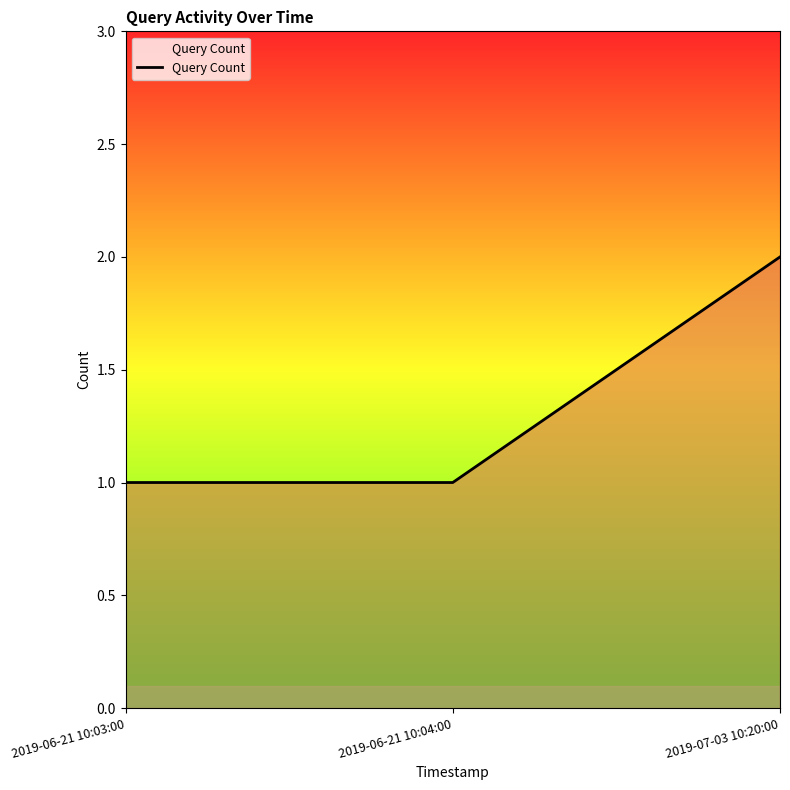

Between 2019-06-21 10:03:00 and 2019-07-03 10:20:00, which is larger?

2019-07-03 10:20:00